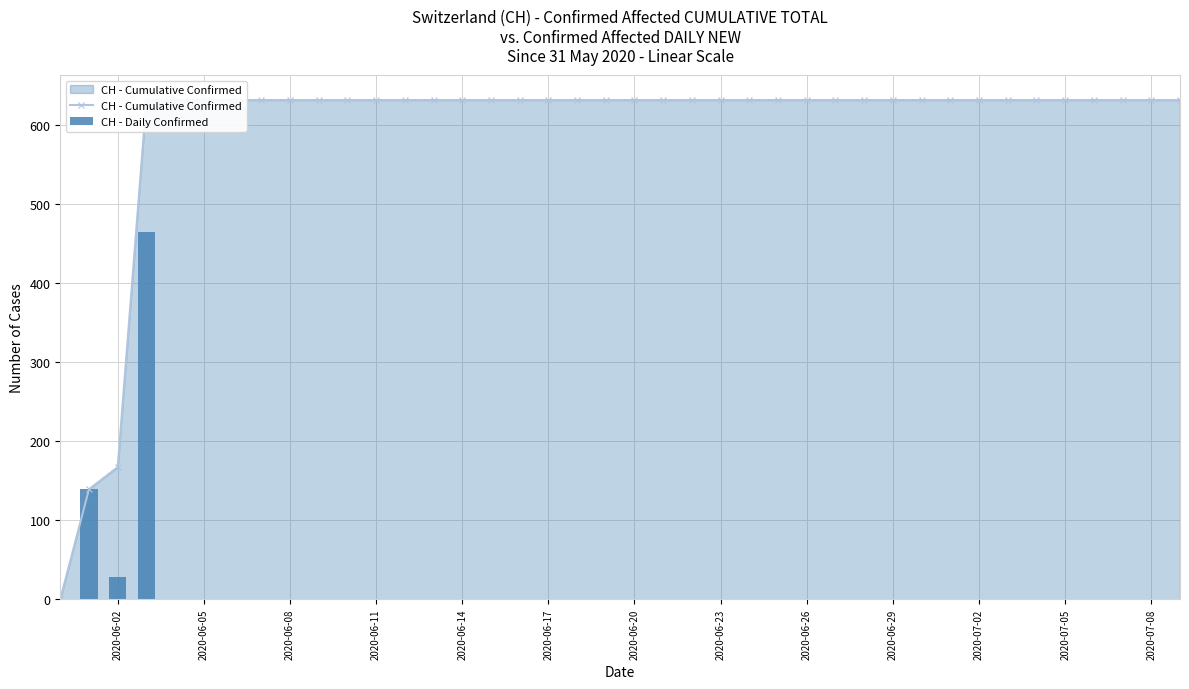

At which label does CH - Daily Confirmed reach its minimum?

2020-06-02